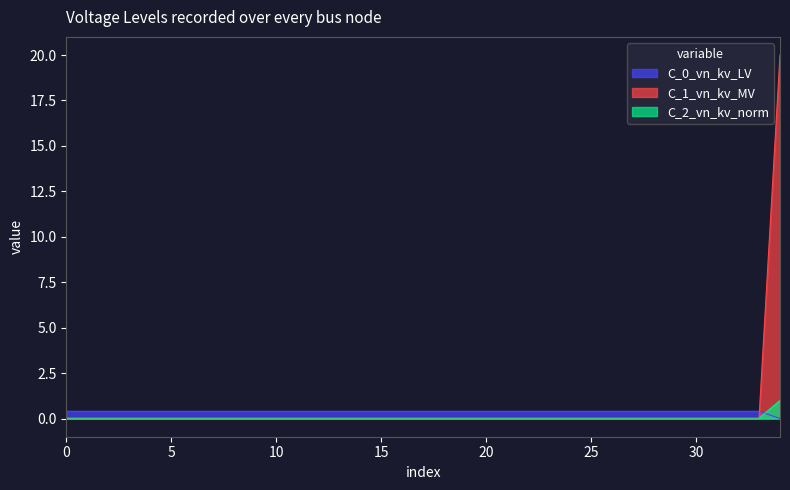

How many times do vn_kv_norm and vn_kv_MV cross each other?

1